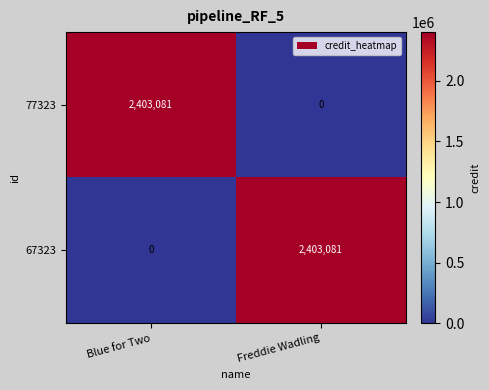

At which label does 67323 reach its peak?

Freddie Wadling